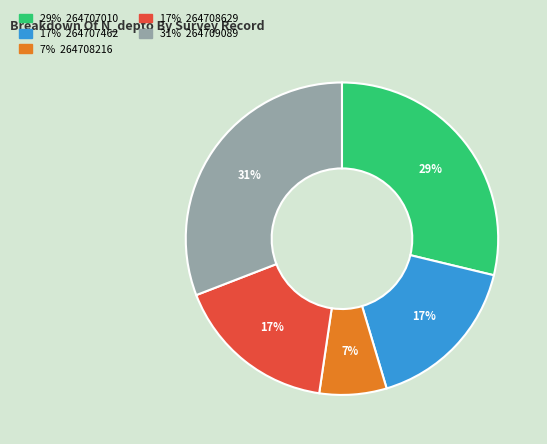

Is there any slice that represents more than half of the pie?

No